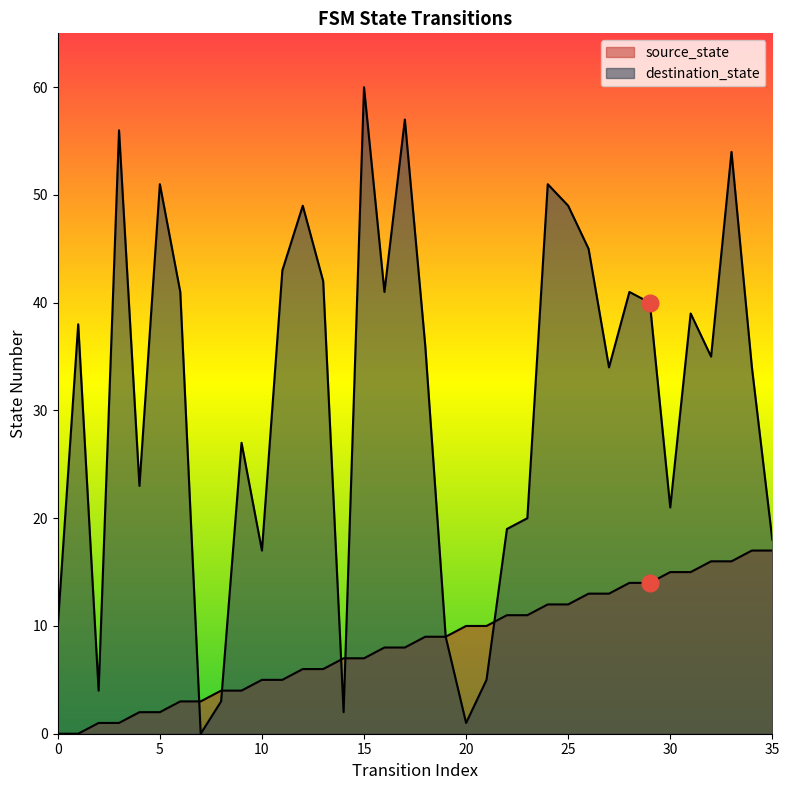

Is the value of destination_state at 8 greater than the value of source_state at 4?

Yes